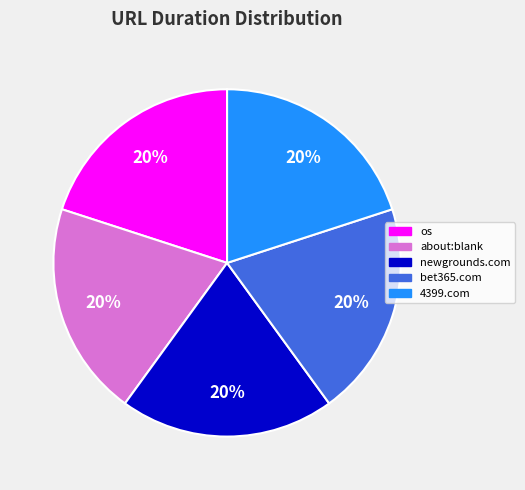

Count the number of slices in the pie.

5